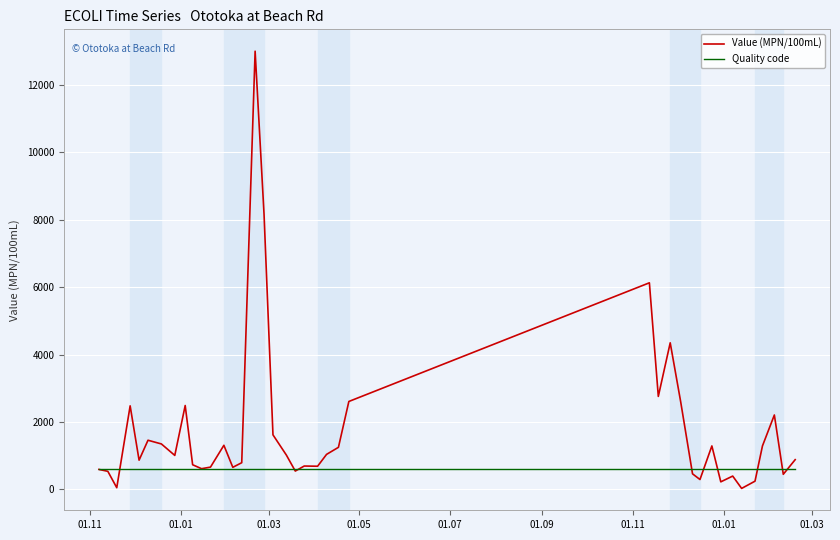

Which series has the largest total across all categories?

Value (MPN/100mL)